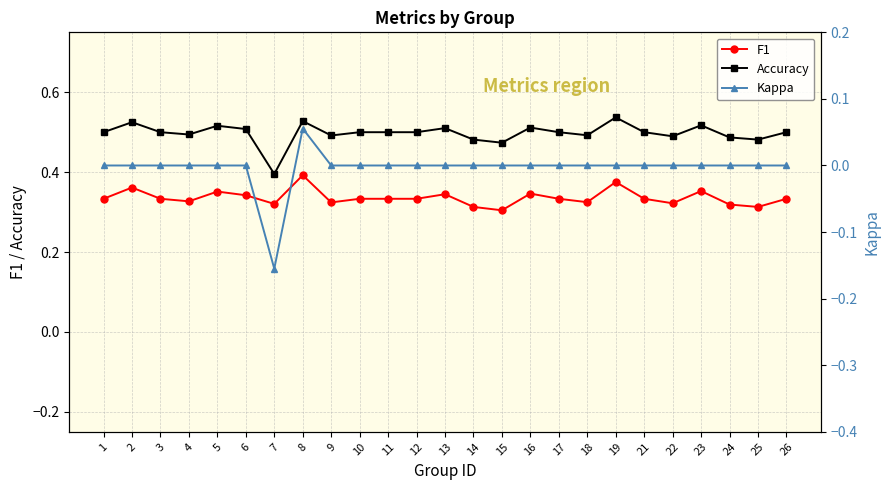

What is the greatest value displayed?

0.5